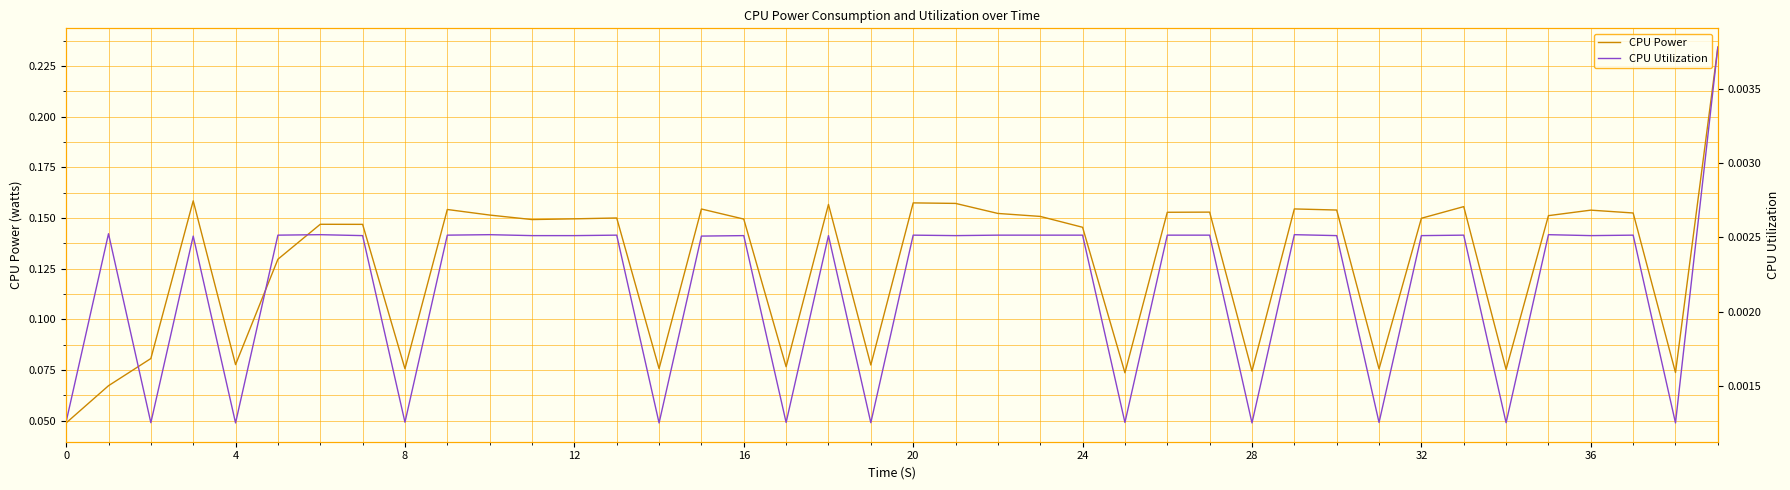

How many categories are shown in the chart?

40